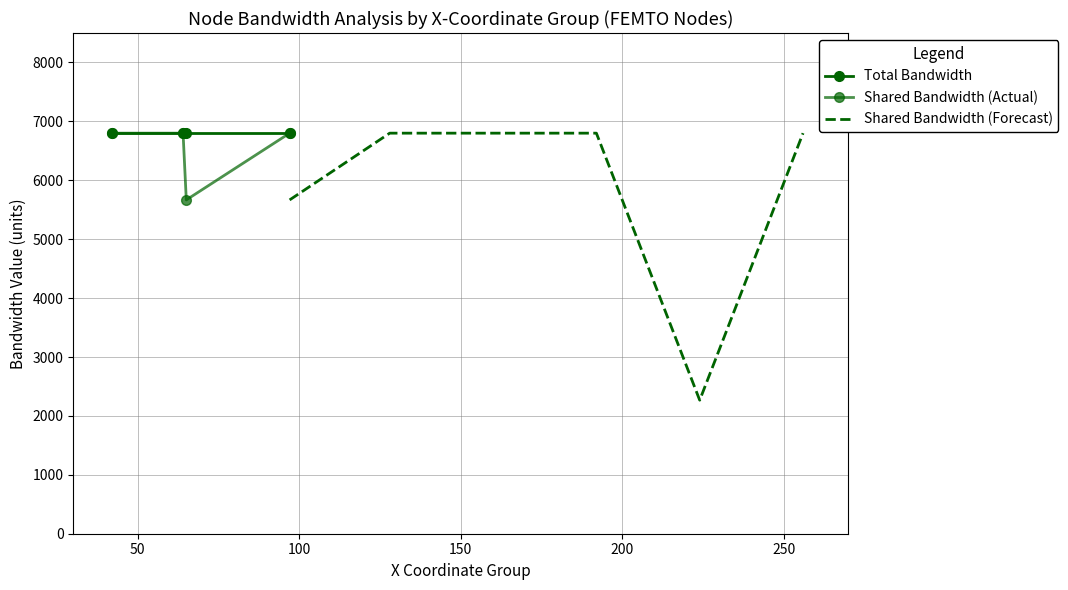

True or false: total_bw and users cross at least once.

False